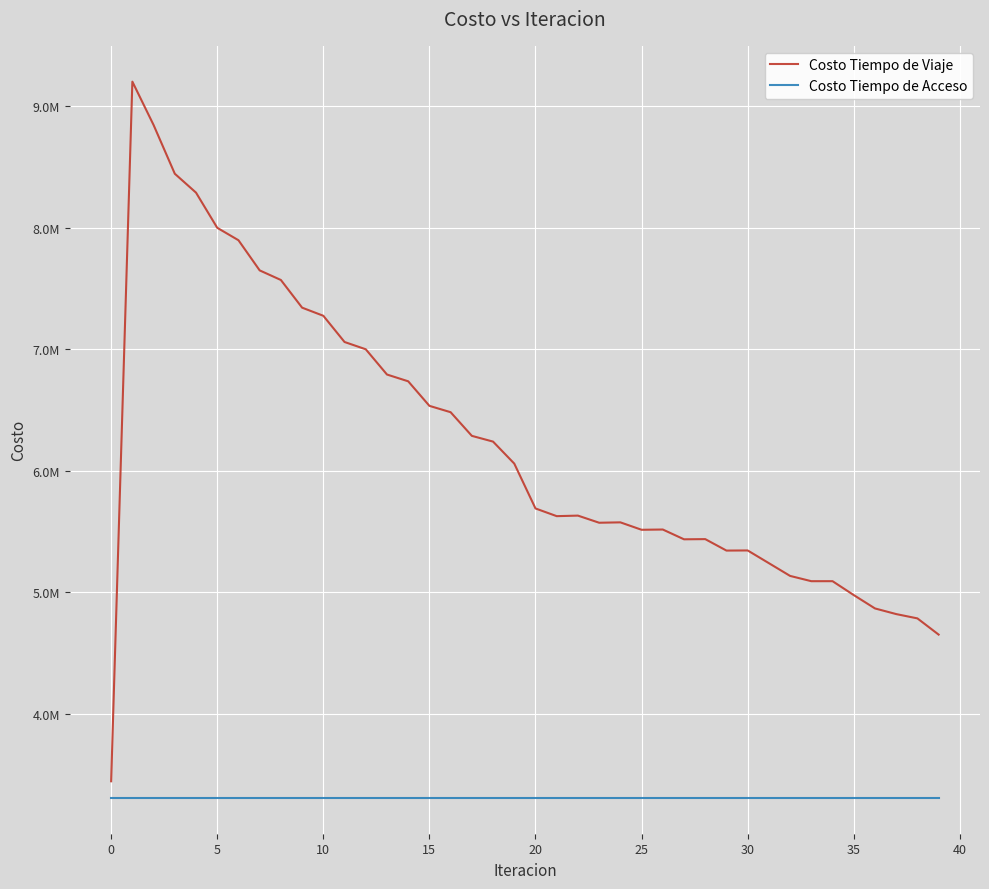

True or false: Costo Tiempo de Viaje and Costo Tiempo de Acceso intersect in this chart.

False